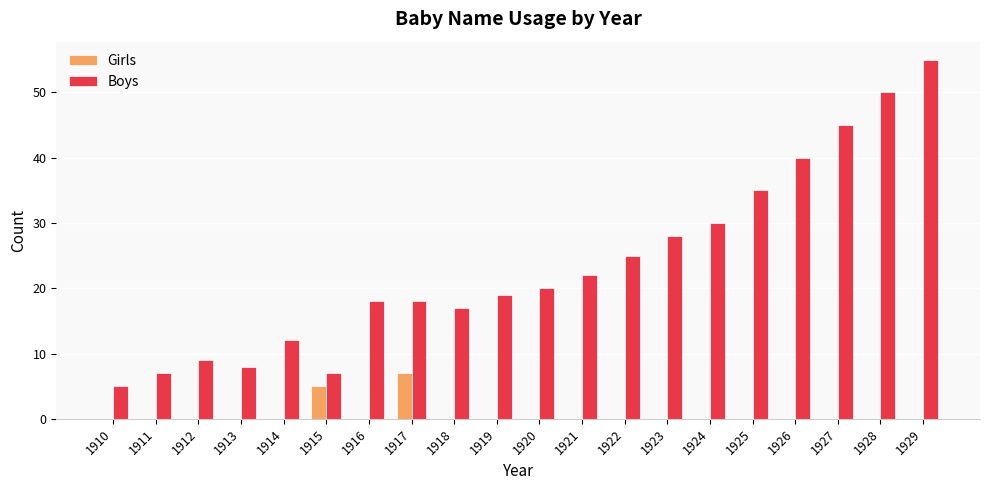

What is the sum of the Boys values at 1919 and 1926?

59